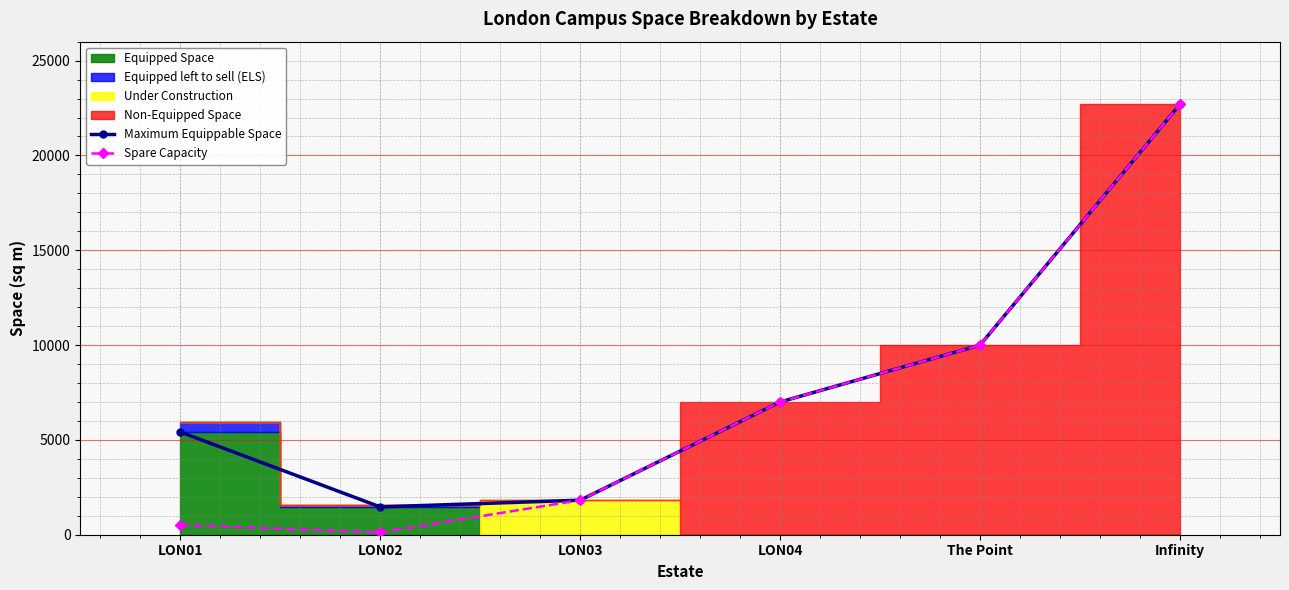

Is the value of Maximum Equippable Space at LON04 greater than the value of Spare Capacity at Infinity?

No